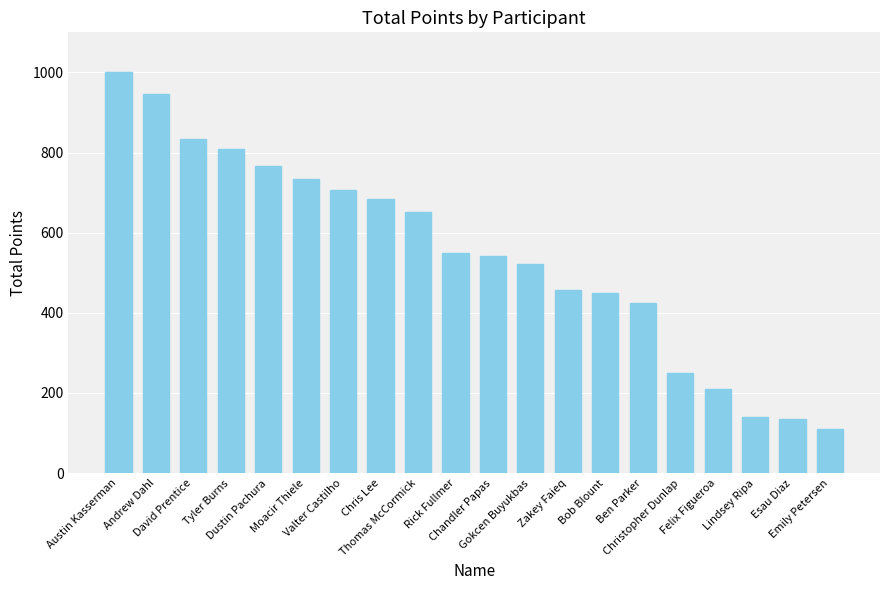

What is the value of the 12th bar from the left?

522